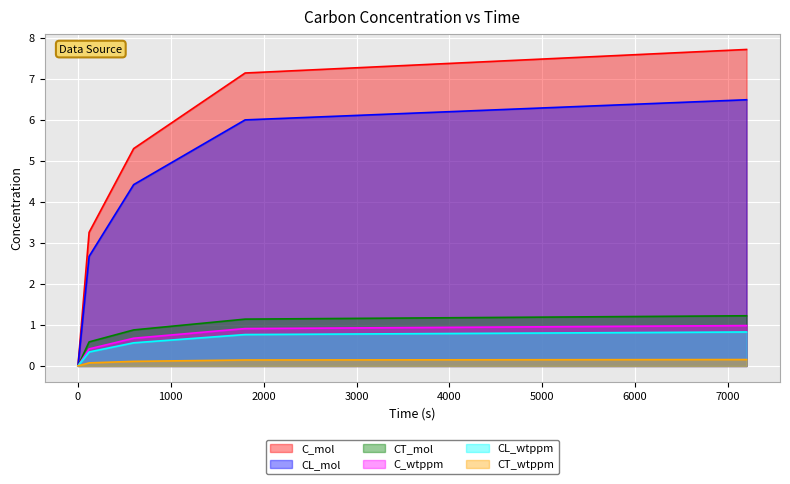

What is the difference between the CL_mol values at 120 and 7200?

3.8